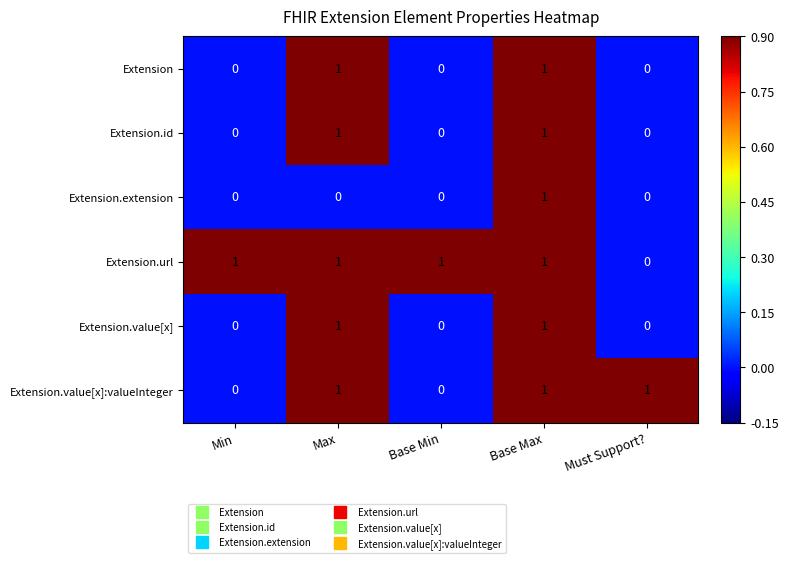

The Extension series shows 1 at Must Support?. True or false?

False